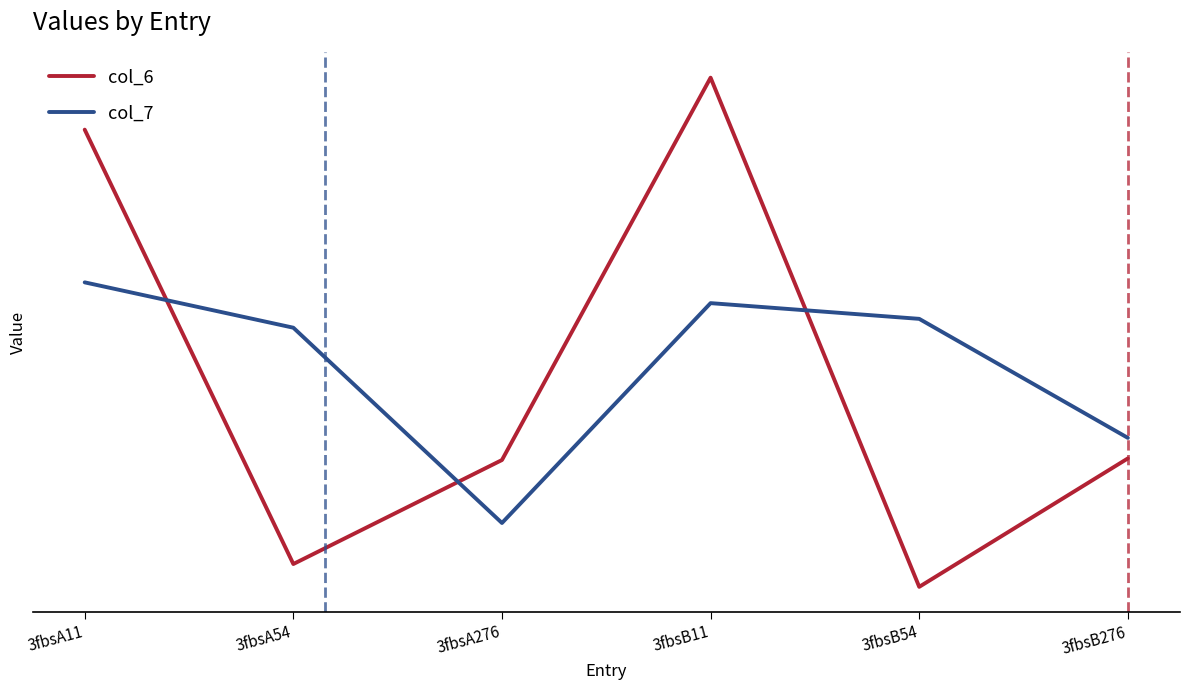

Where does the col_7 series first go above 11?

3fbsA11